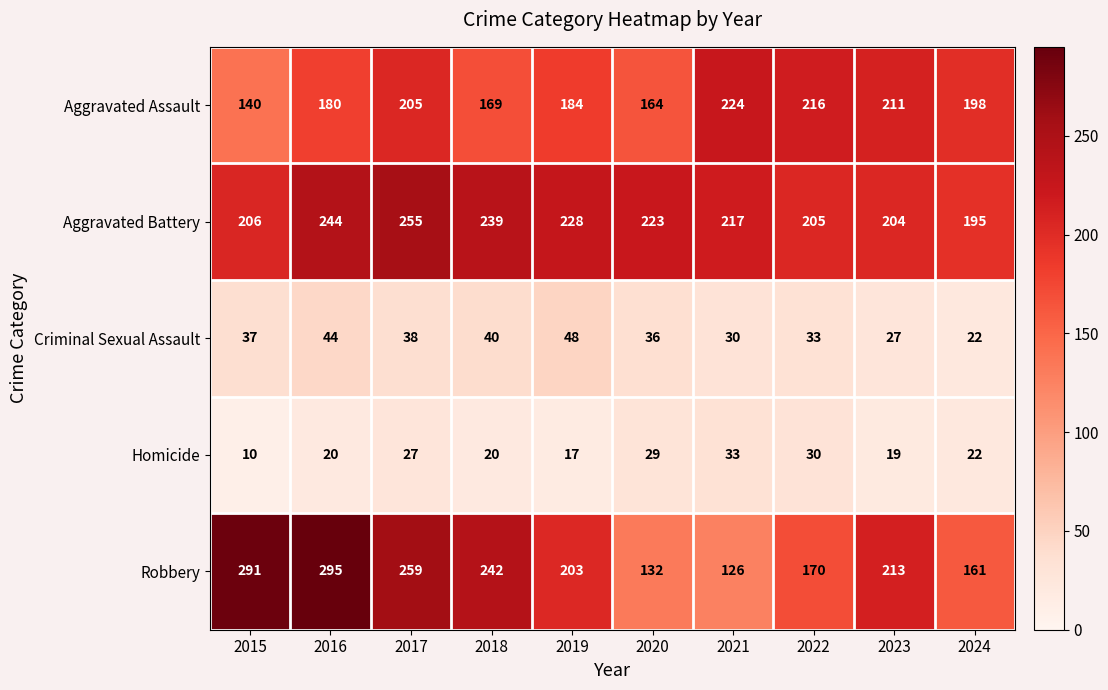

How many series are shown in this chart?

5